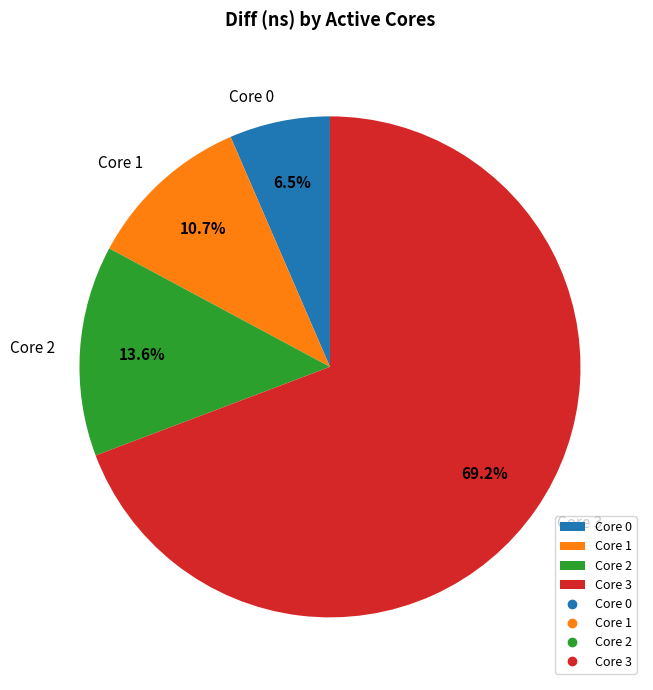

Count the number of slices in the pie.

4